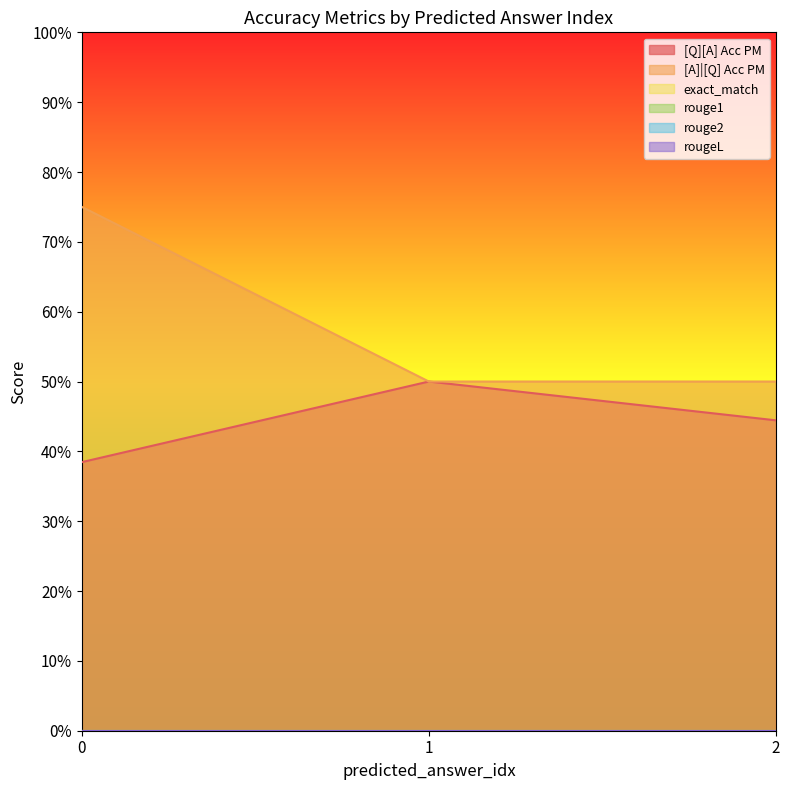

Reading right to left, extract all data points from this chart.

[Q][A] Acc PM: 0.4	0.5	0.4
[A]|[Q] Acc PM: 0.5	0.5	0.8
exact_match: 0.0	0.0	0.0
rouge1: 0.0	0.0	0.0
rouge2: 0.0	0.0	0.0
rougeL: 0.0	0.0	0.0